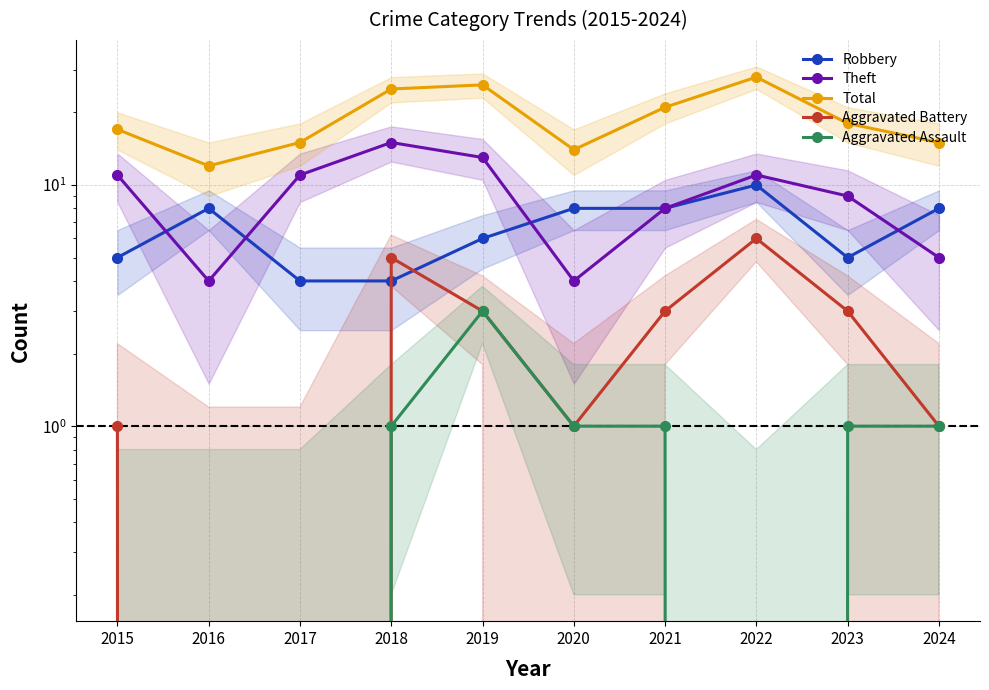

At which label does Aggravated Assault reach its minimum?

2015